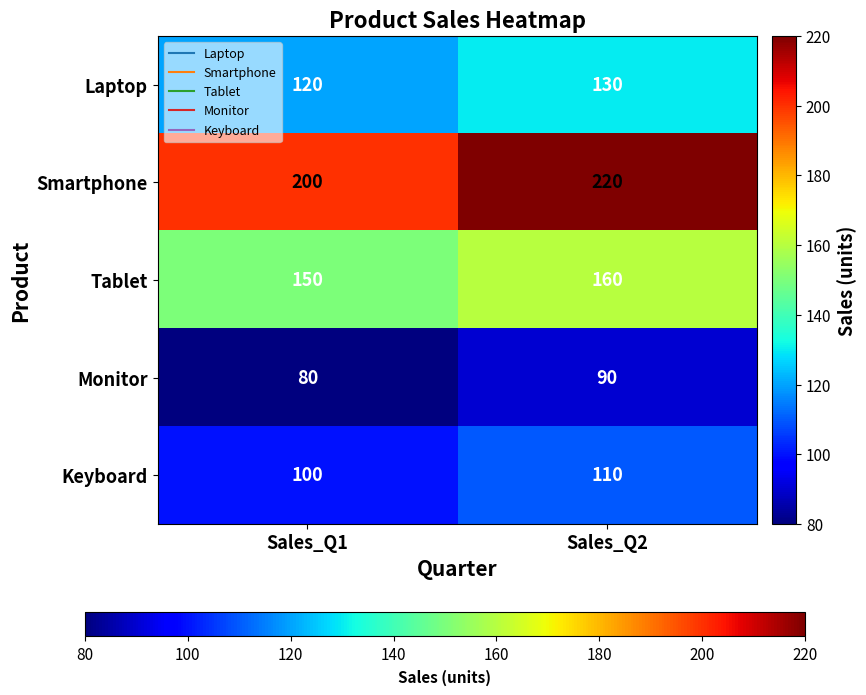

What is the minimum value for Tablet?

150